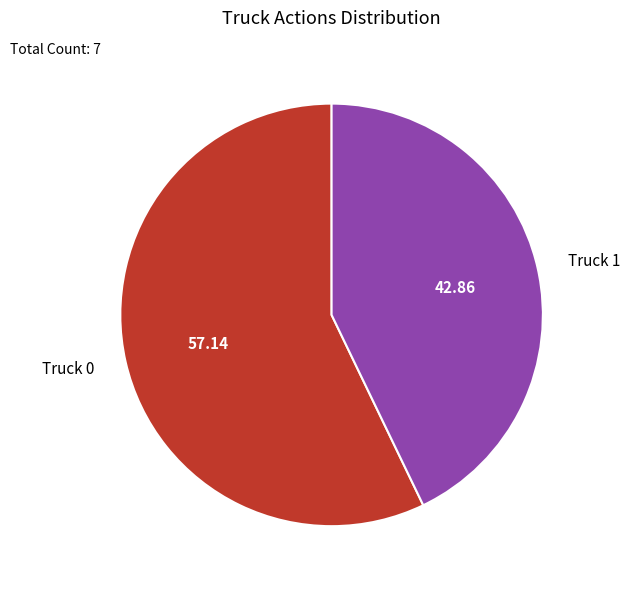

Do Truck 0 and Truck 1 together represent more than half of the pie?

Yes